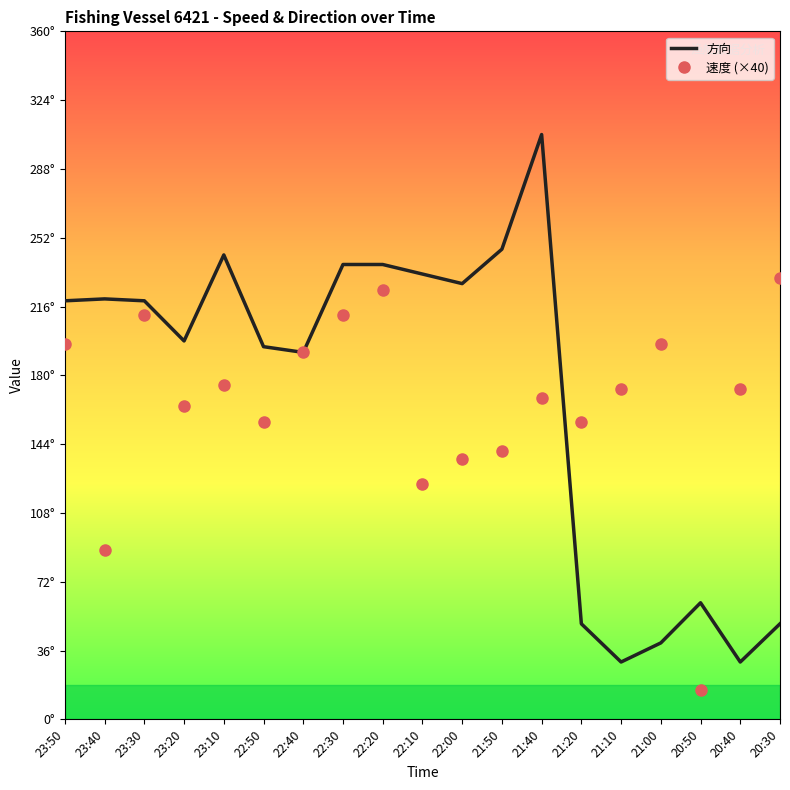

What is the spread (max minus min) of values at 23:40?

131.6